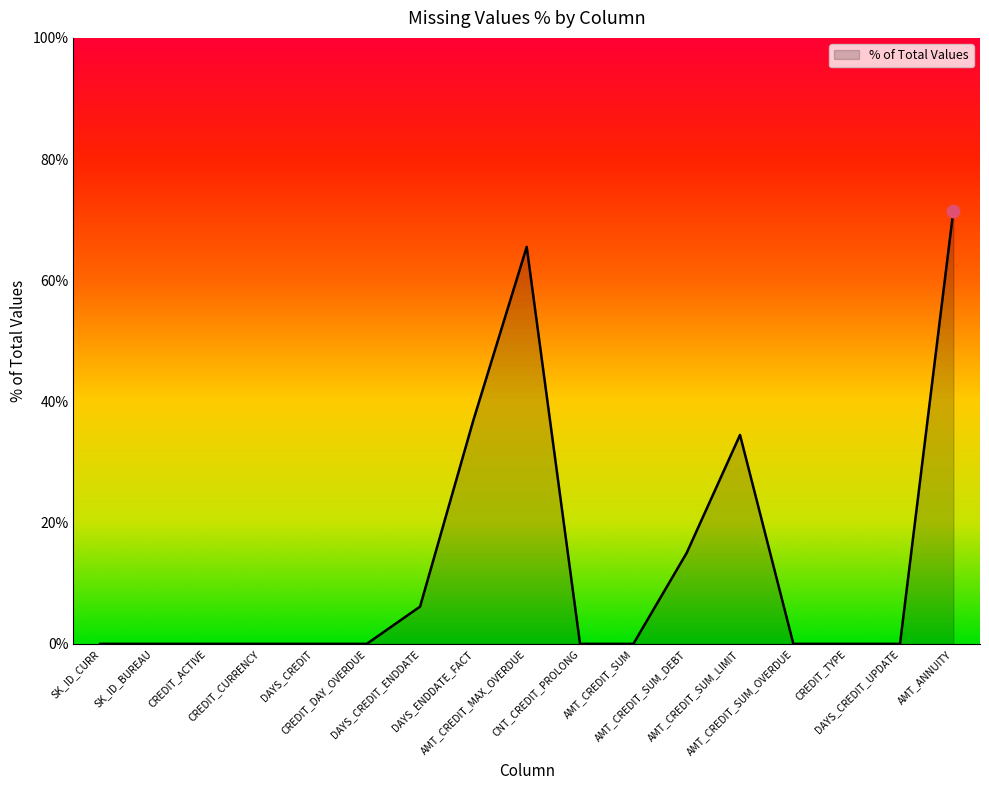

Which has a higher value, AMT_ANNUITY or AMT_CREDIT_SUM_LIMIT?

AMT_ANNUITY